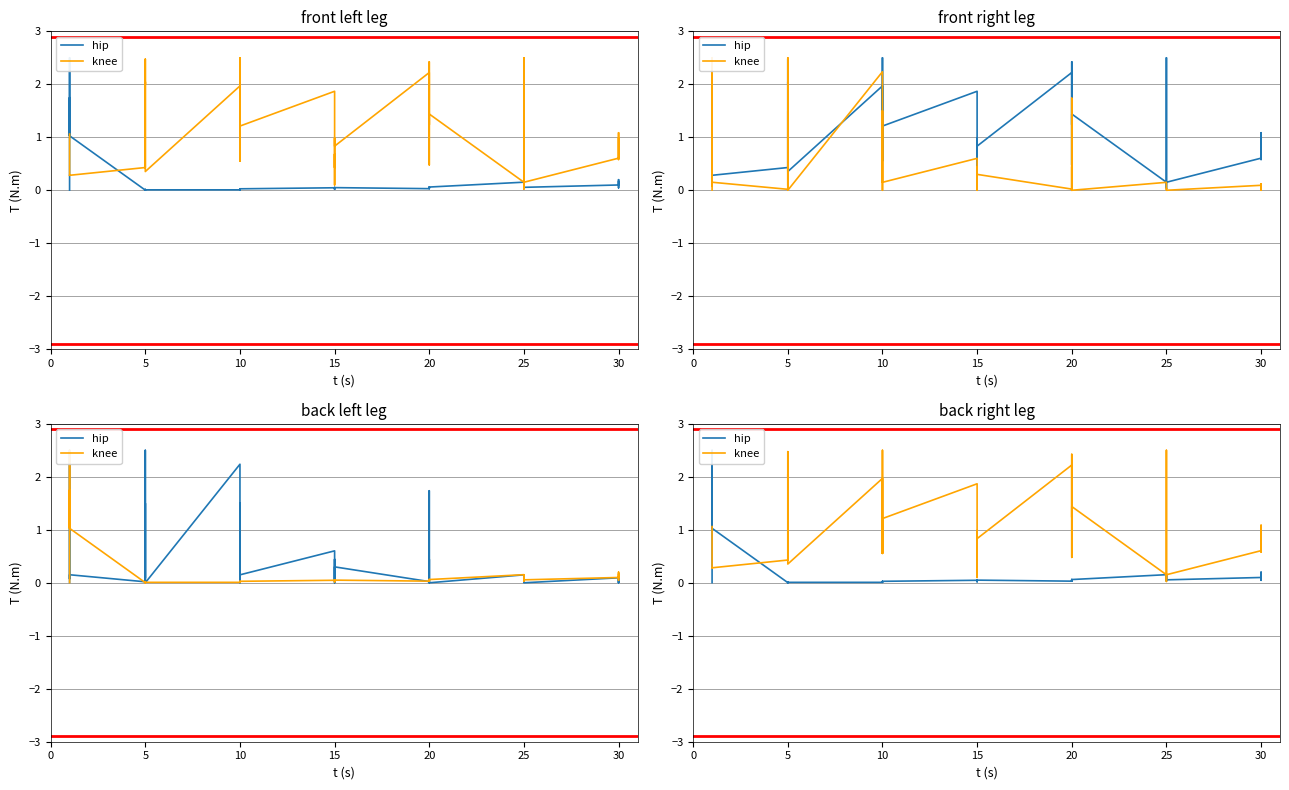

Is the value of knee at 35 greater than the value of hip at 10?

No